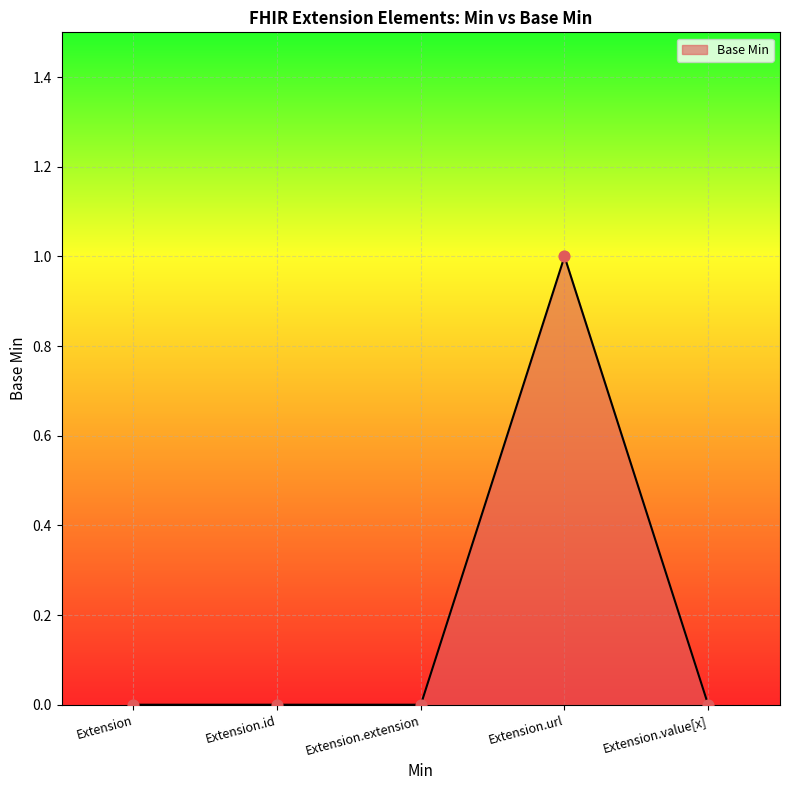

What is the change in value from Extension.extension to Extension.url?

+1